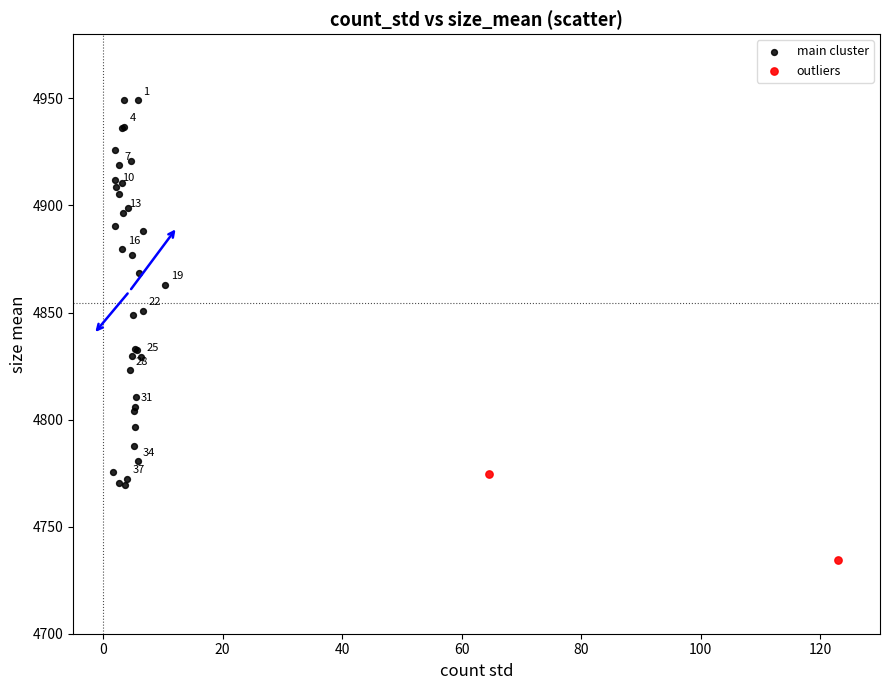

Which series contains the highest Y value?

main cluster